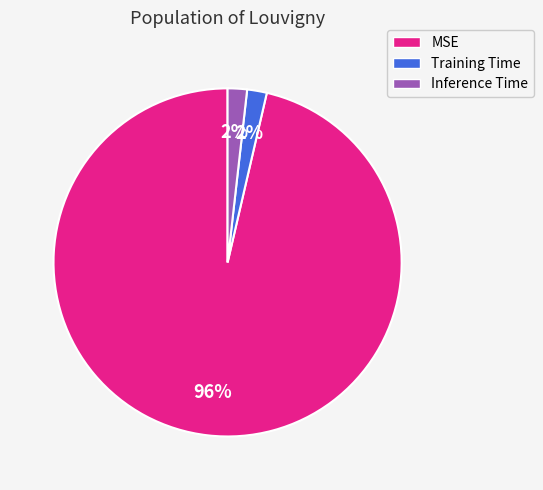

Which has a higher value, Inference Time or MSE?

MSE